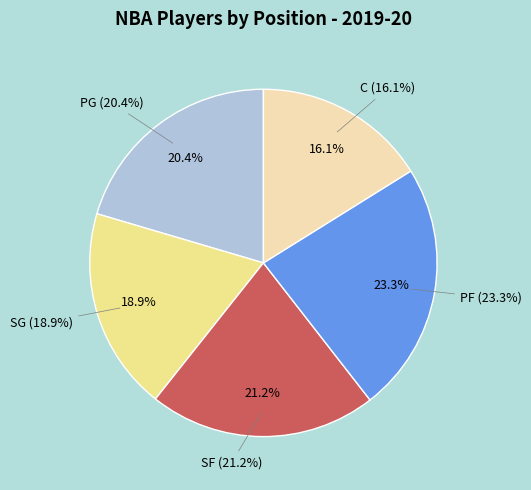

True or false: SG accounts for 11% of the total.

False